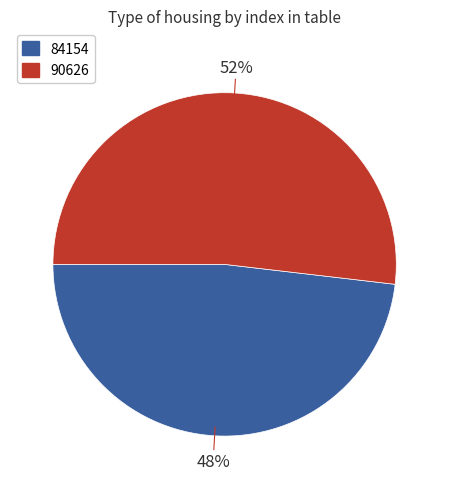

What is the ratio of the value at 84154 to the value at 90626?

0.9